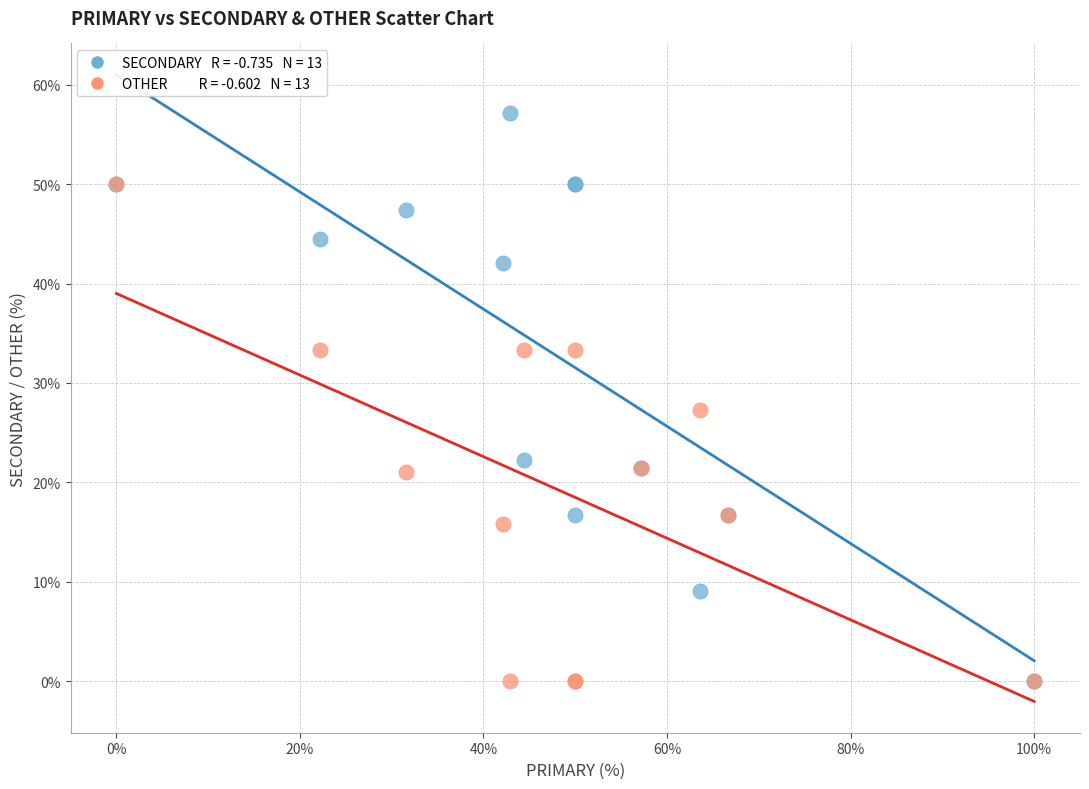

Across all series, what Y value is closest to 28?

27.3